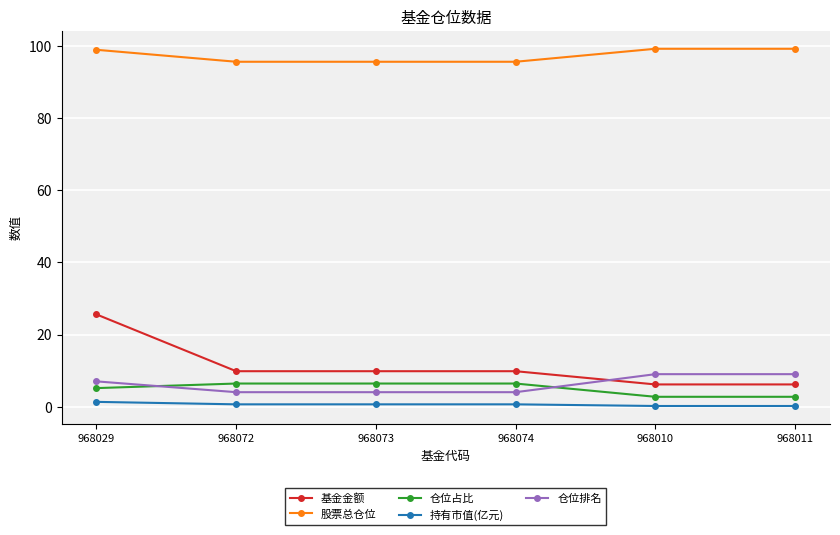

How many series are shown in this chart?

5